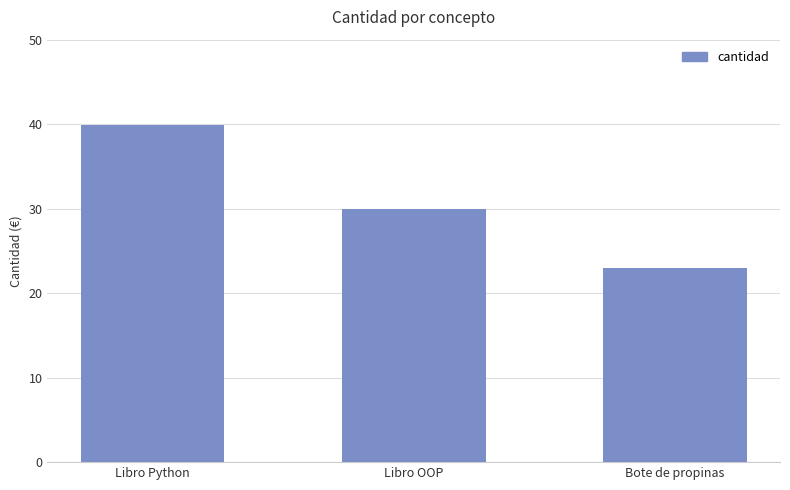

Where is the data nearest to the value 31?

Libro OOP